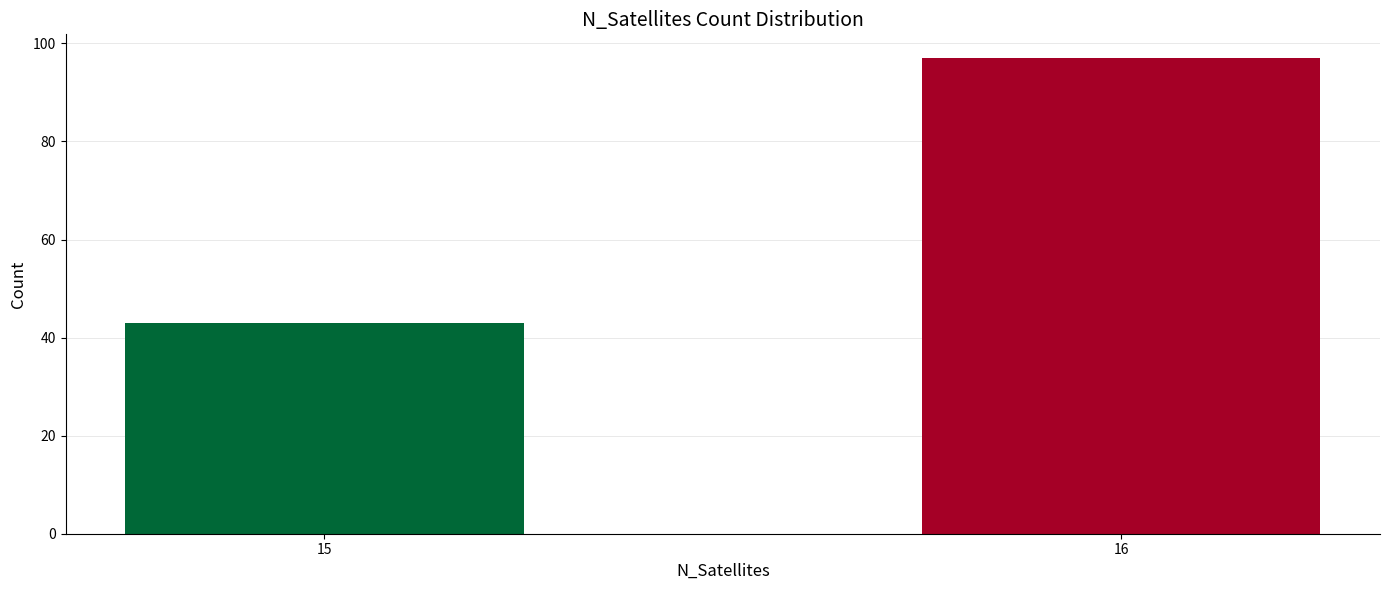

Which has a higher value, 16 or 15?

16